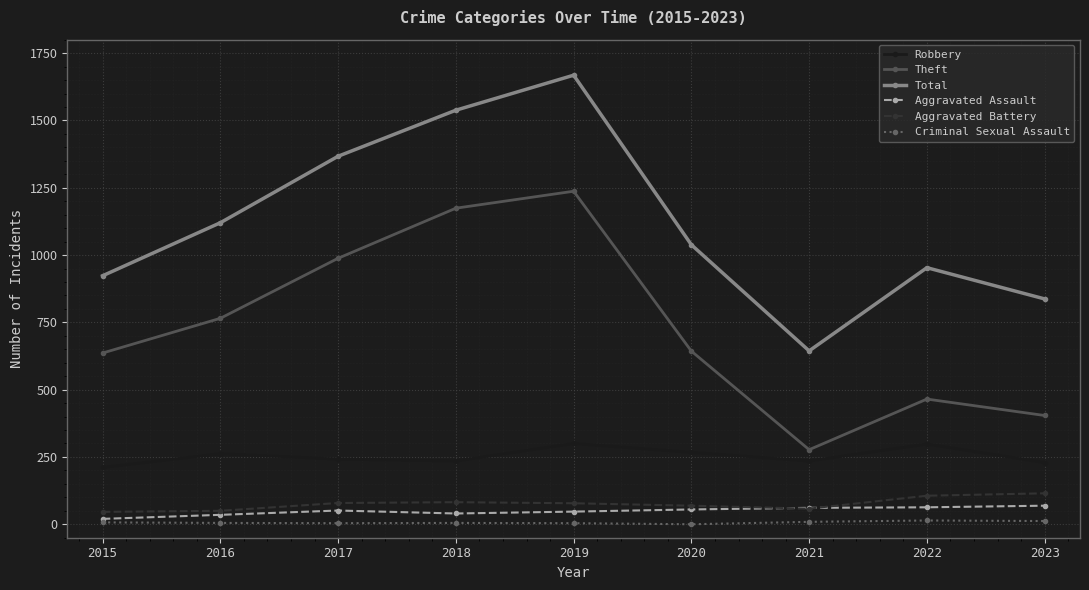

What is the difference between the maximum and second lowest values in the Total series?

831